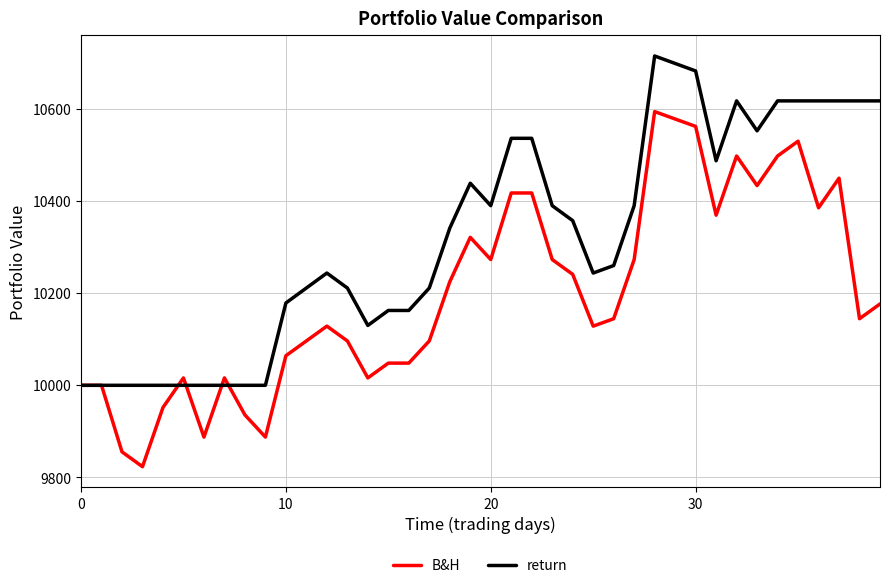

What is the smallest value displayed?

9823.2